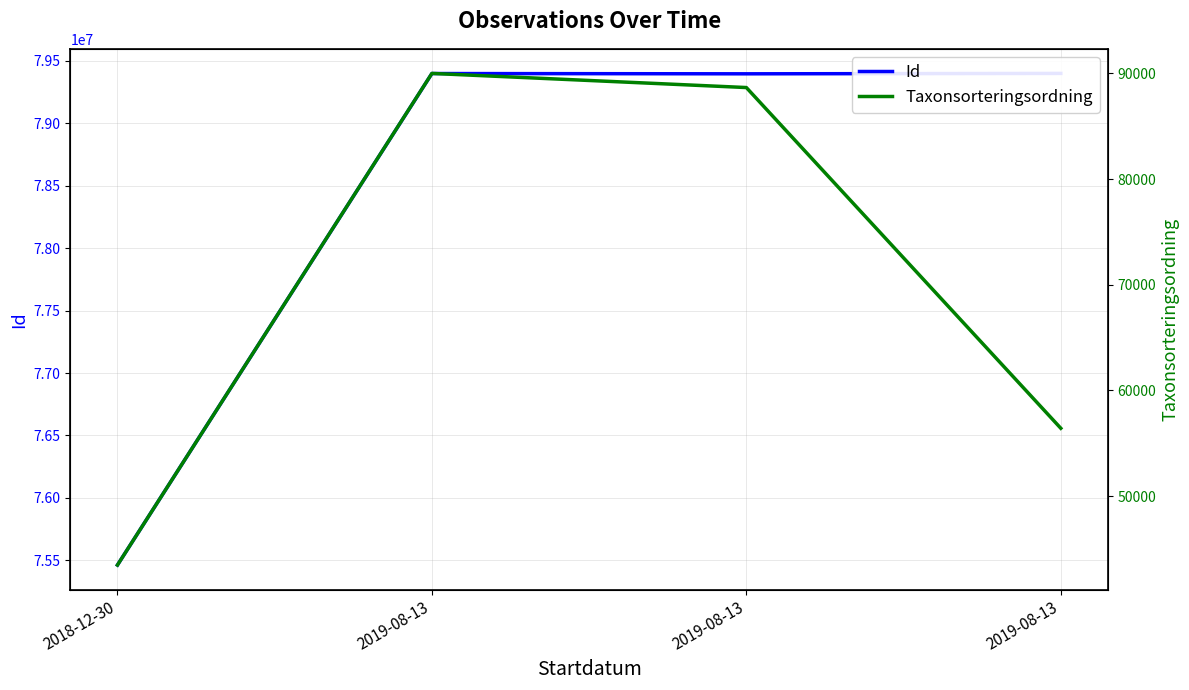

At which category does Taxonsorteringsordning reach its first local peak?

2019-08-13